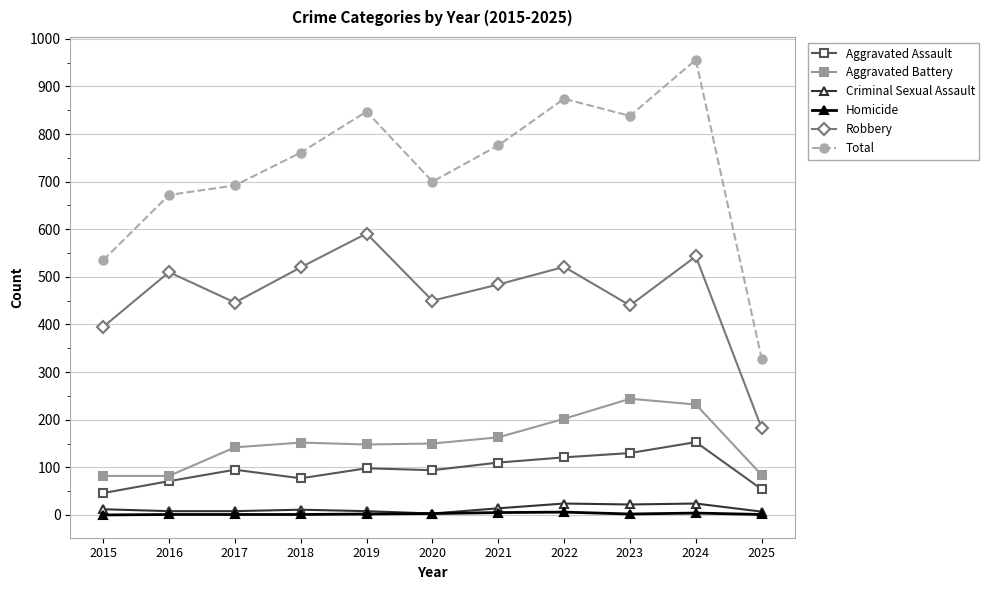

The Aggravated Battery series shows 319 at 2022. True or false?

False